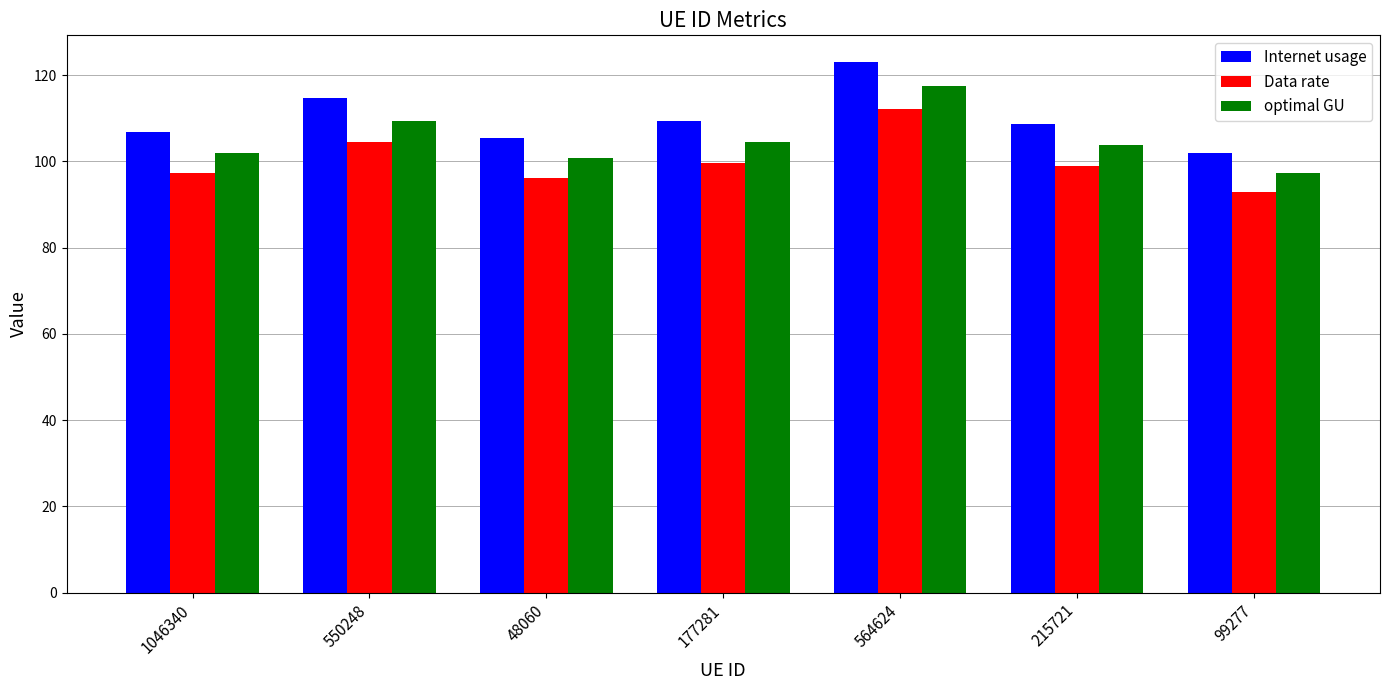

What is the value of the optimal GU bar at the 2nd from the left?

109.4